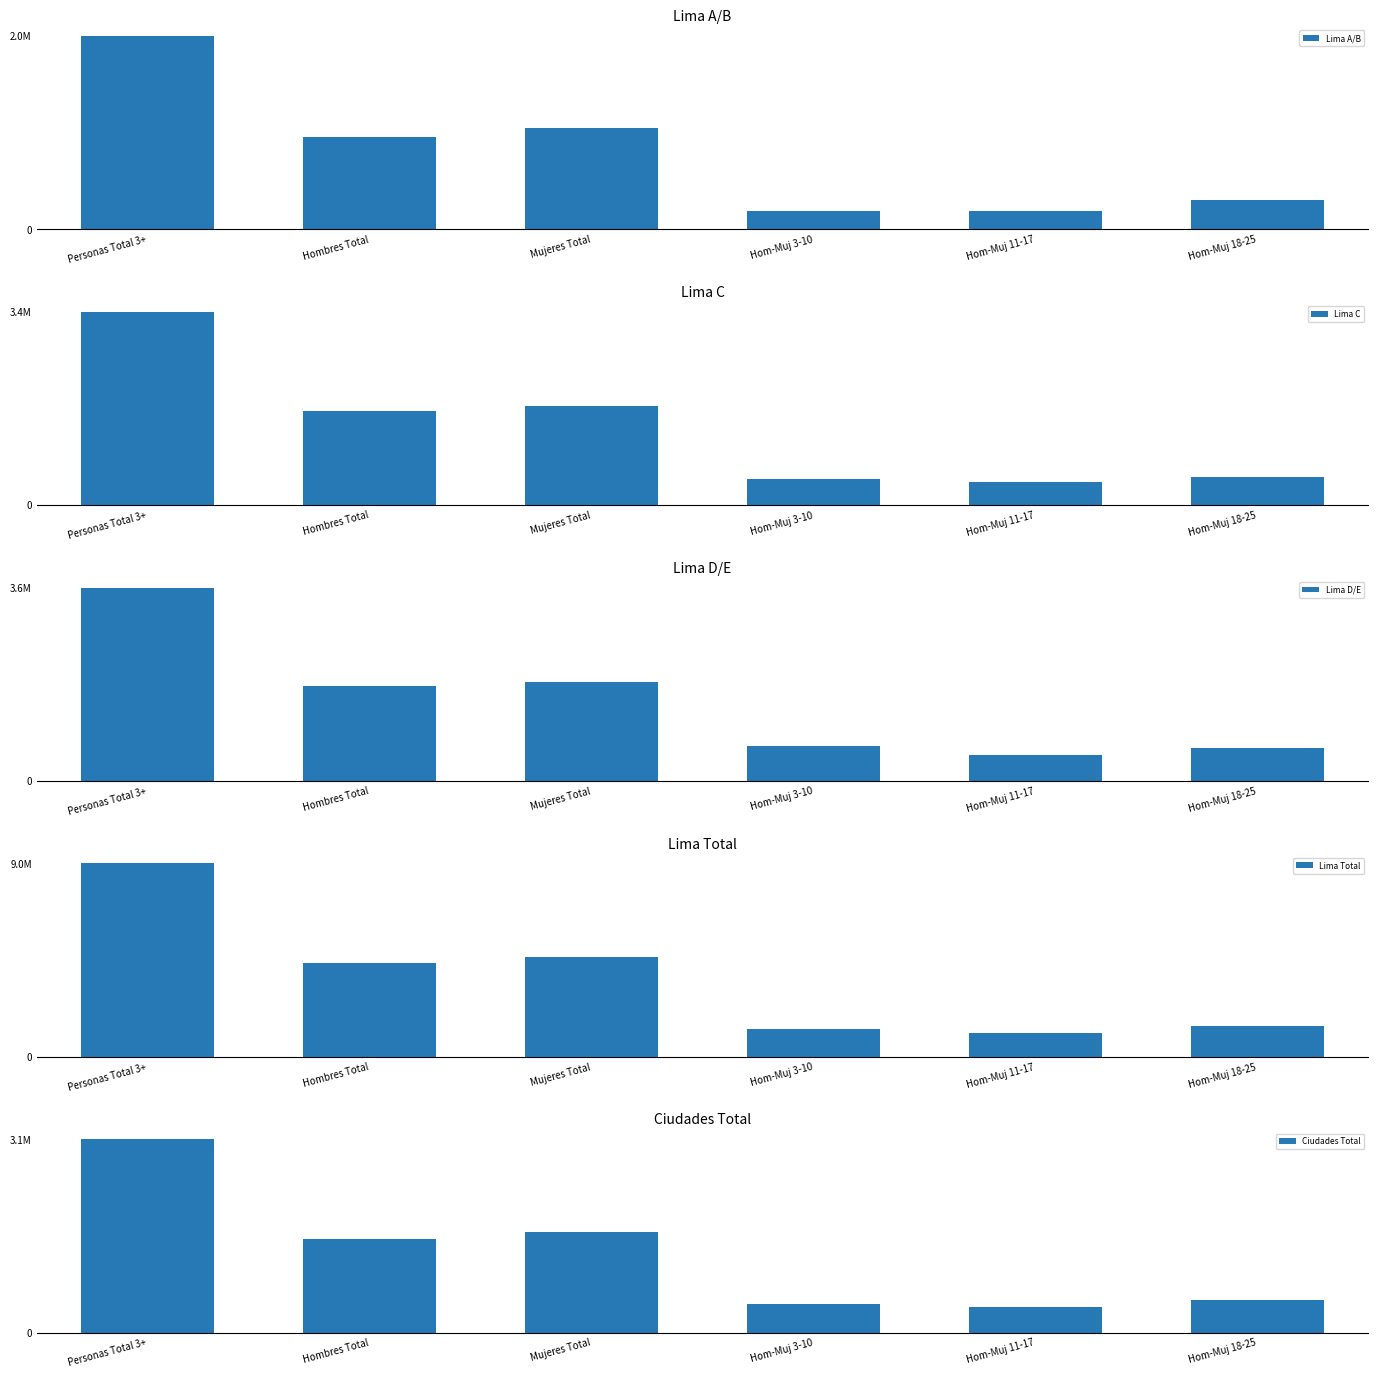

At which label does Lima Total reach its minimum?

Hom-Muj 11-17